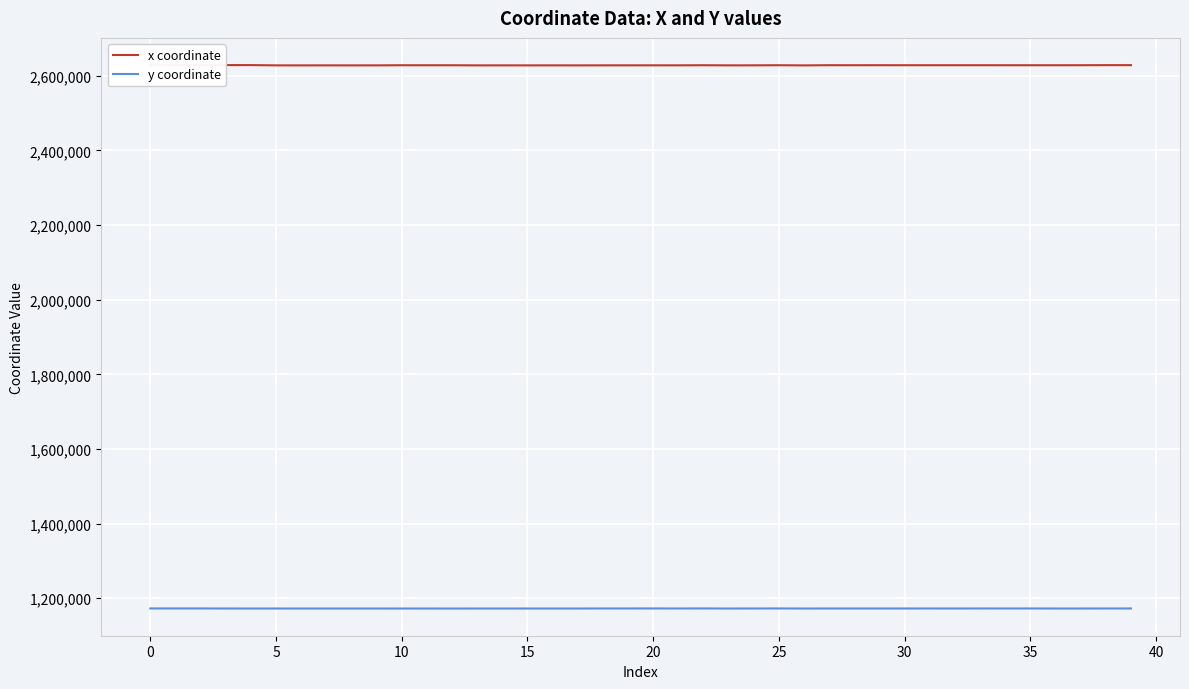

Which category has the highest value in the y coordinate series?

20